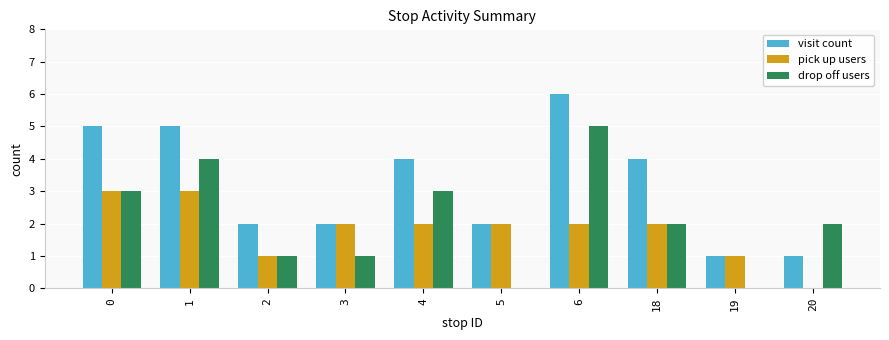

At which category is the sum across all series the highest?

6